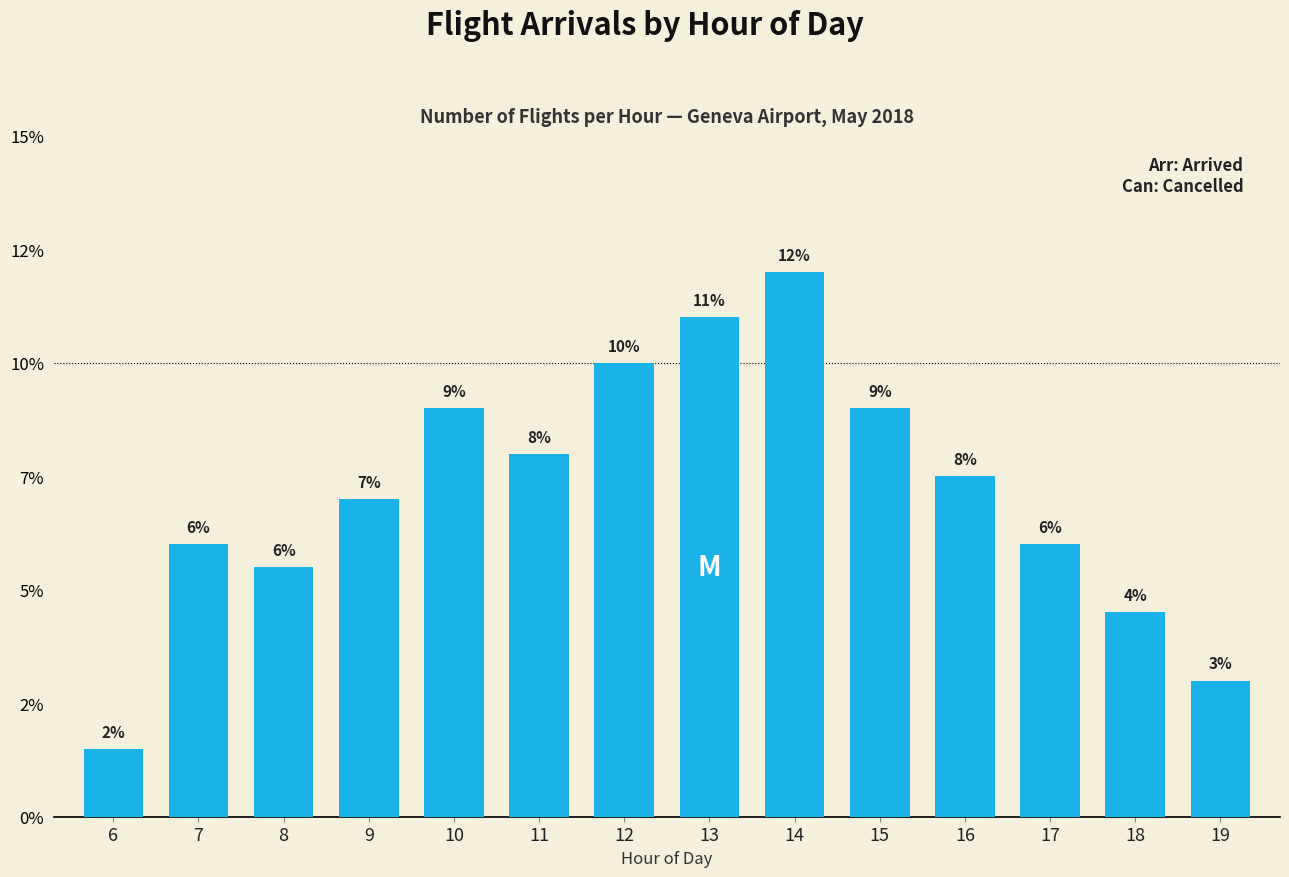

Are the bars horizontal?

No